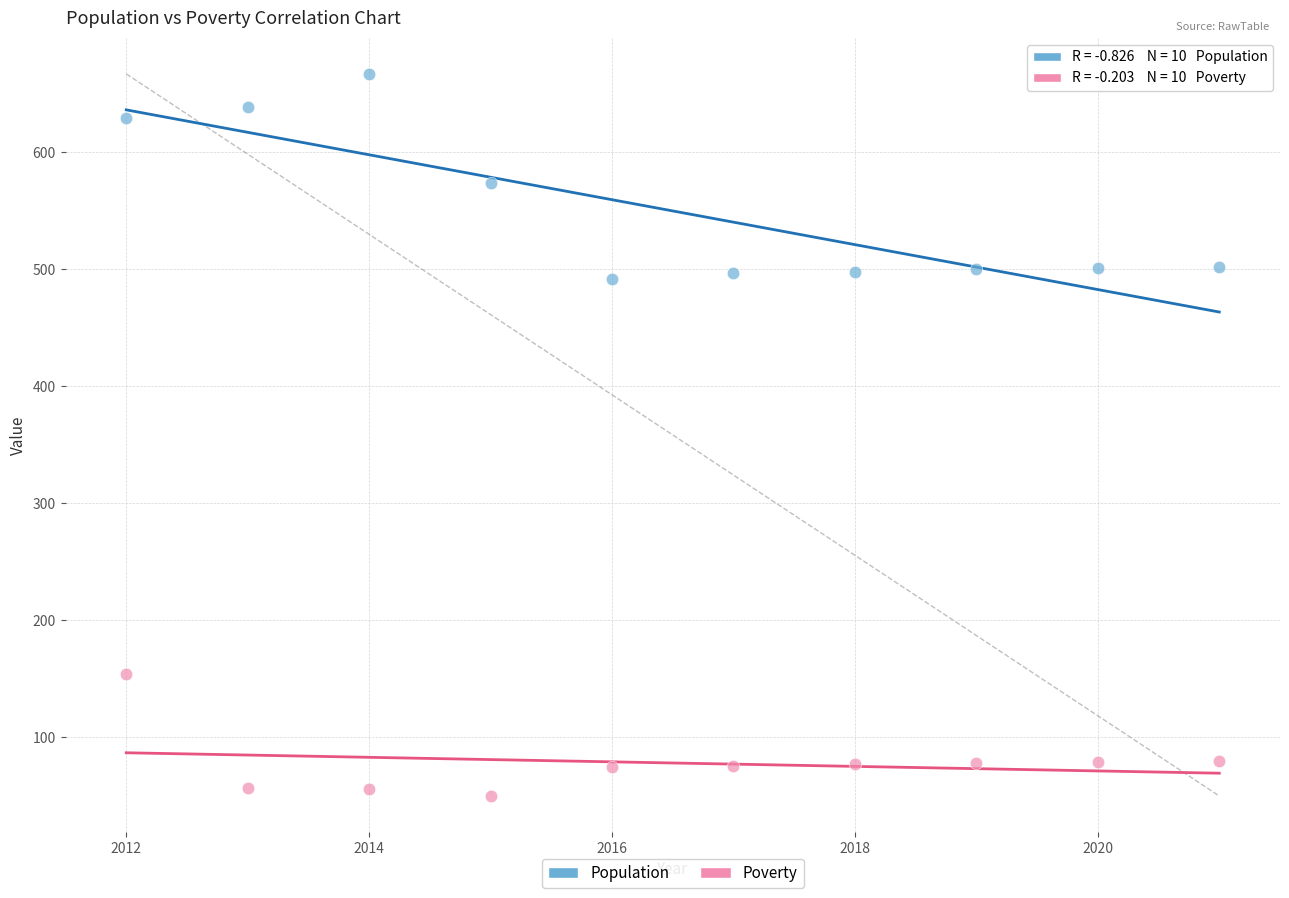

Which series has the widest spread of Y values?

Population